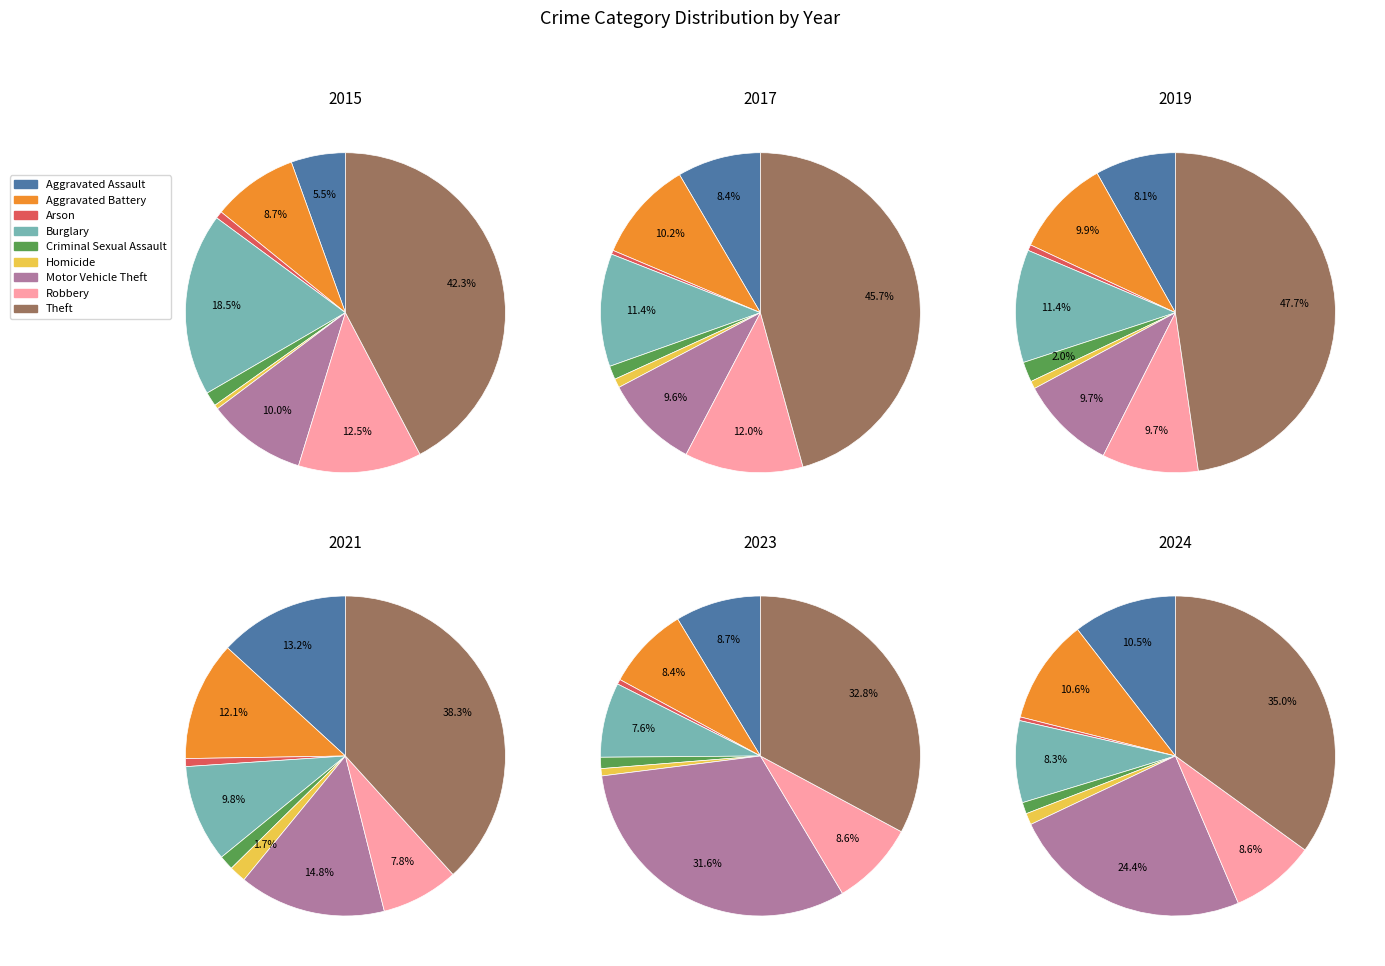

Is it true that Motor Vehicle Theft is 21% of the pie?

False